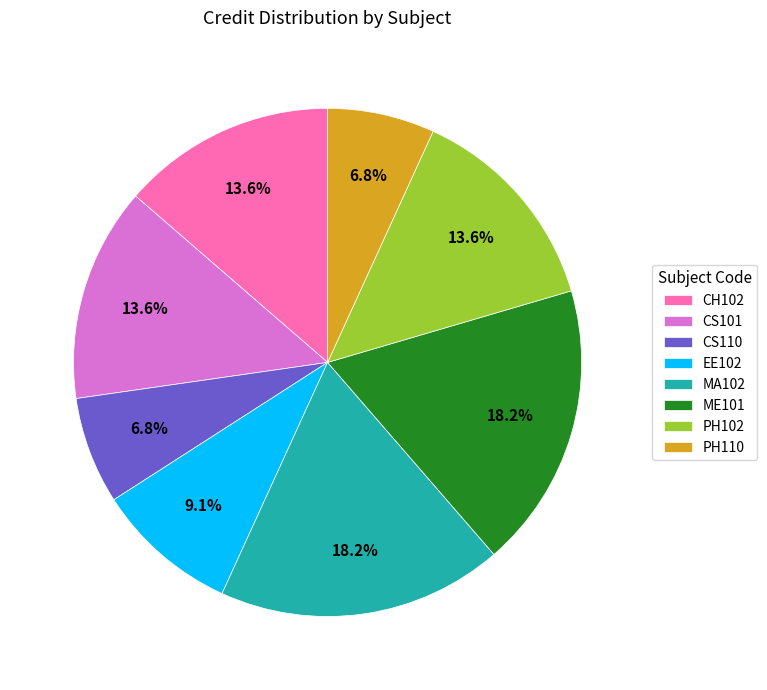

Between CH102 and ME101, which is larger?

ME101